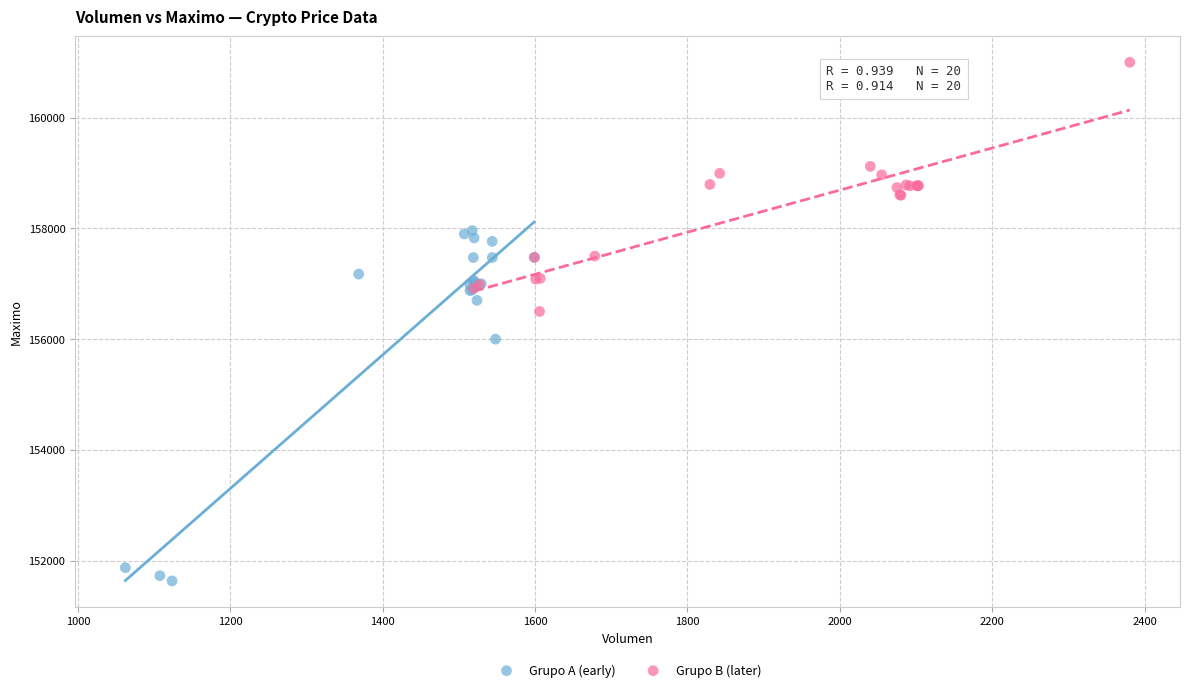

Which series has the widest spread of Y values?

Grupo A (early)